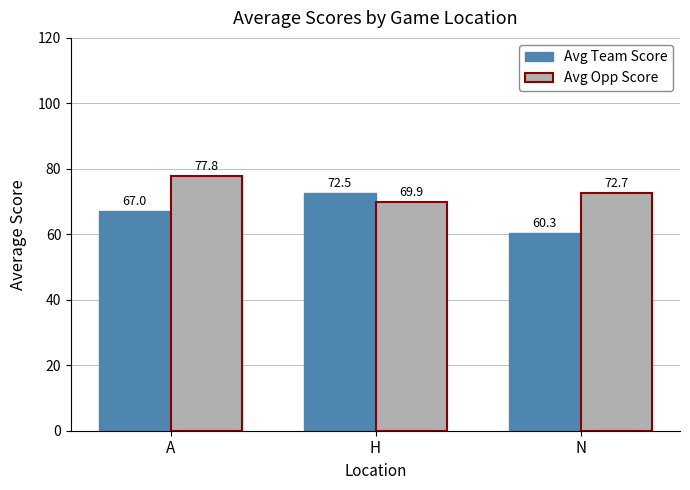

Reading left to right, extract all data points from this chart.

Avg Team Score: 67.0	72.5	60.3
Avg Opp Score: 77.8	69.9	72.7